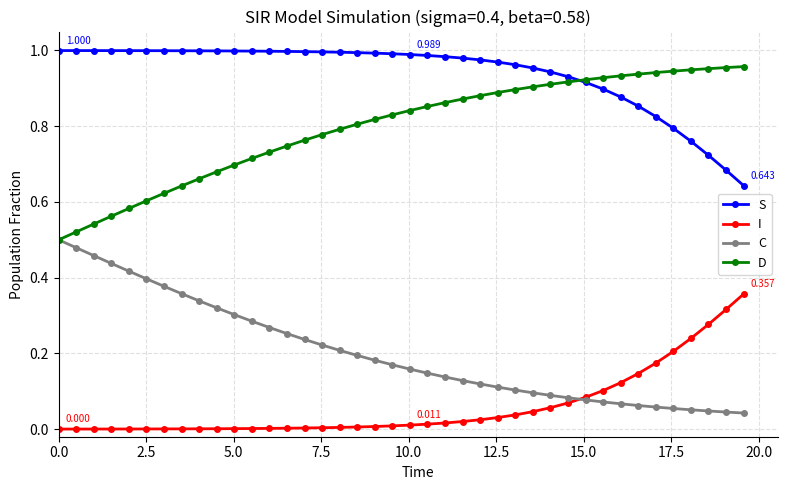

True or false: S and C intersect in this chart.

False